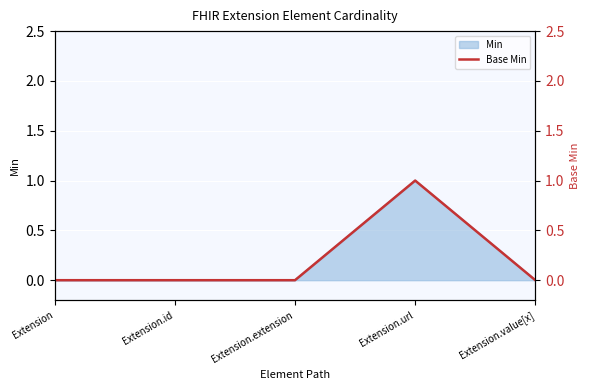

Rank the categories by value from highest to lowest.

Extension.url, Extension, Extension.id, Extension.extension, Extension.value[x]